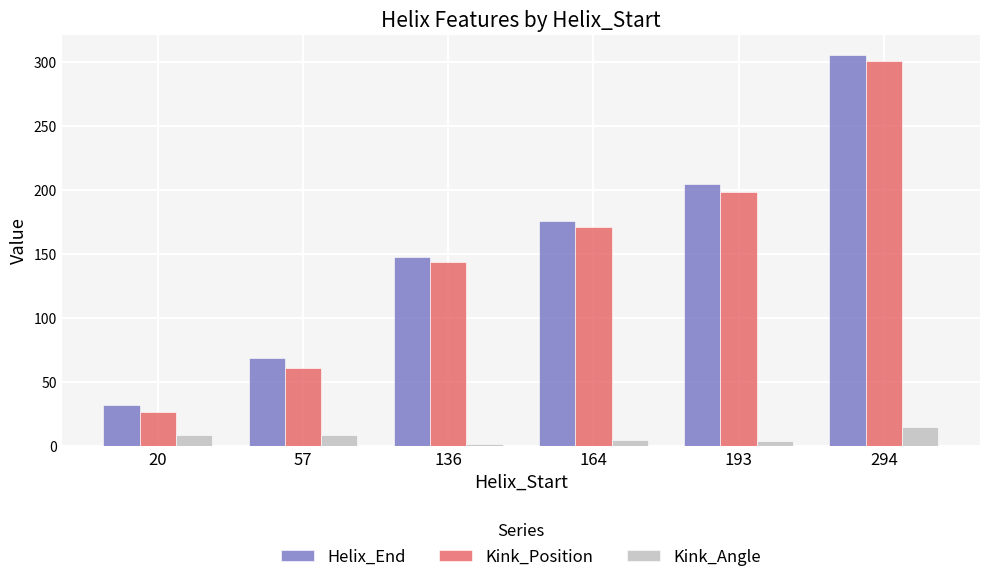

What is the average value of the Kink_Angle series?

7.3